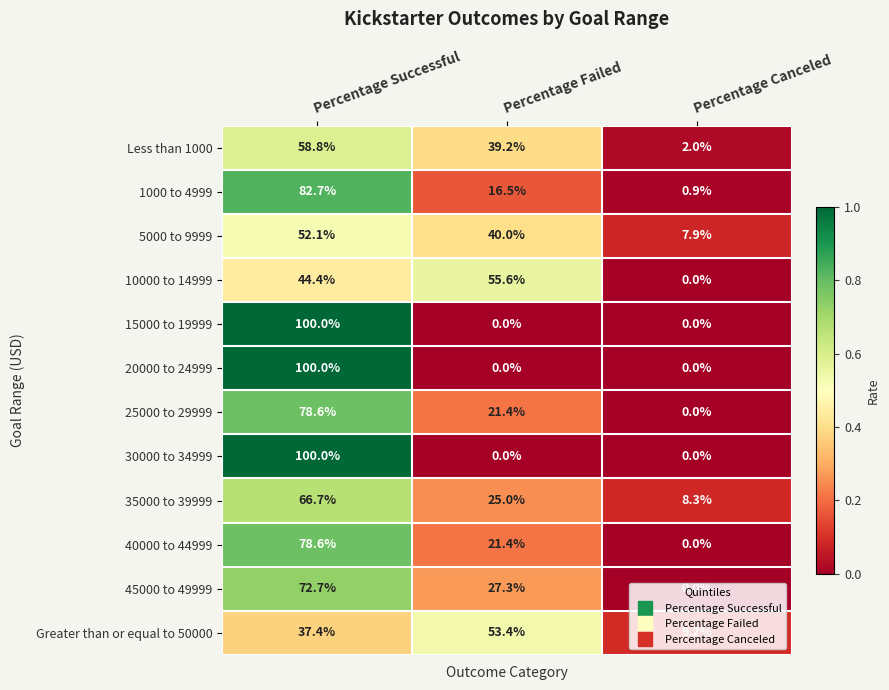

What is the maximum value shown in the chart?

100.0